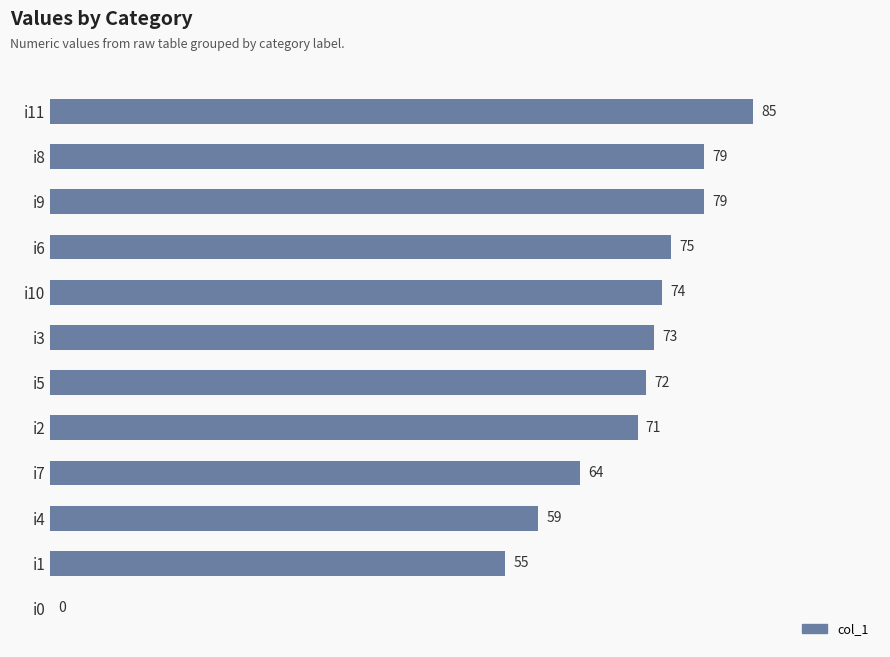

Count the number of categories in the chart.

12